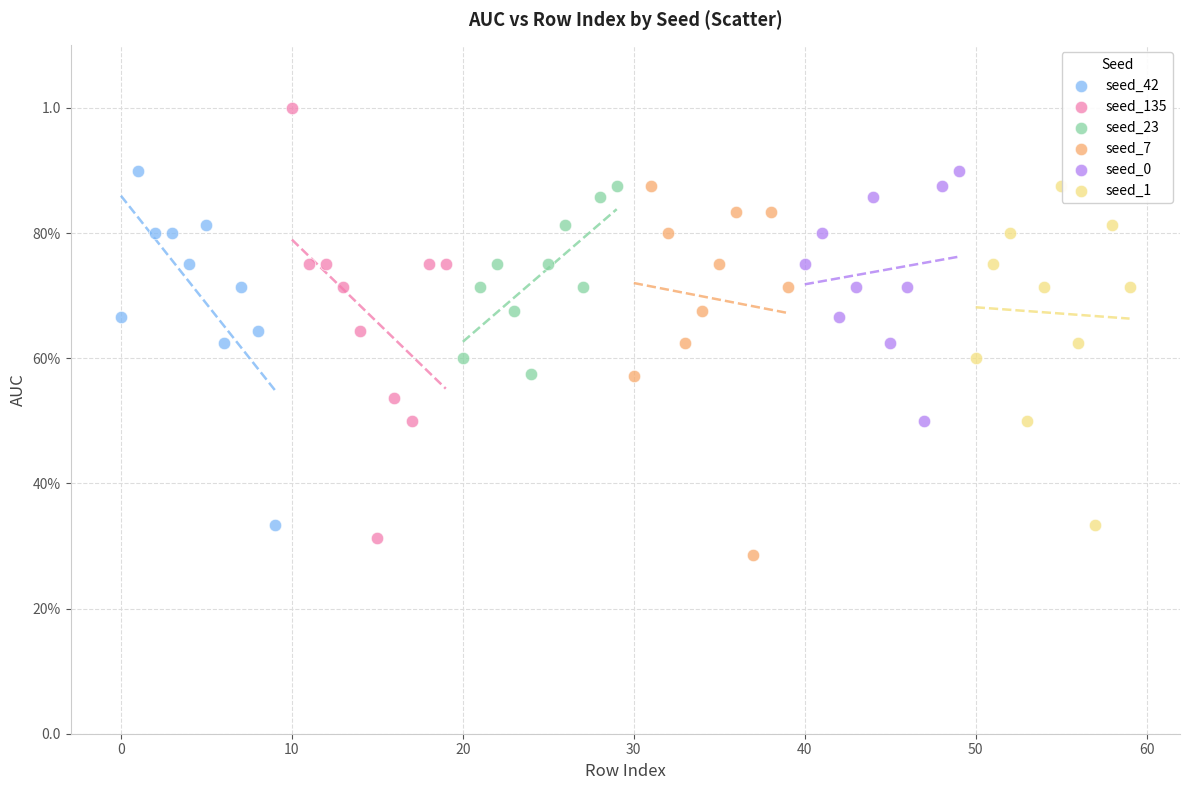

What are all the series names shown in the legend?

seed_42, seed_135, seed_23, seed_7, seed_0, seed_1